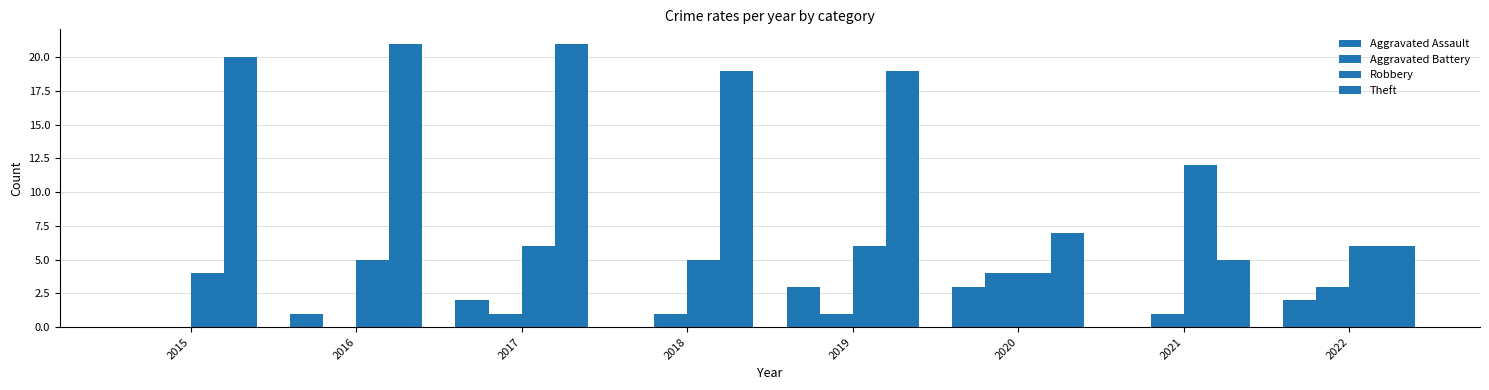

Reading right to left, what are all the values shown in this chart?

Aggravated Assault: 2022=2	2021=0	2020=3	2019=3	2018=0	2017=2	2016=1	2015=0
Aggravated Battery: 2022=3	2021=1	2020=4	2019=1	2018=1	2017=1	2016=0	2015=0
Robbery: 2022=6	2021=12	2020=4	2019=6	2018=5	2017=6	2016=5	2015=4
Theft: 2022=6	2021=5	2020=7	2019=19	2018=19	2017=21	2016=21	2015=20